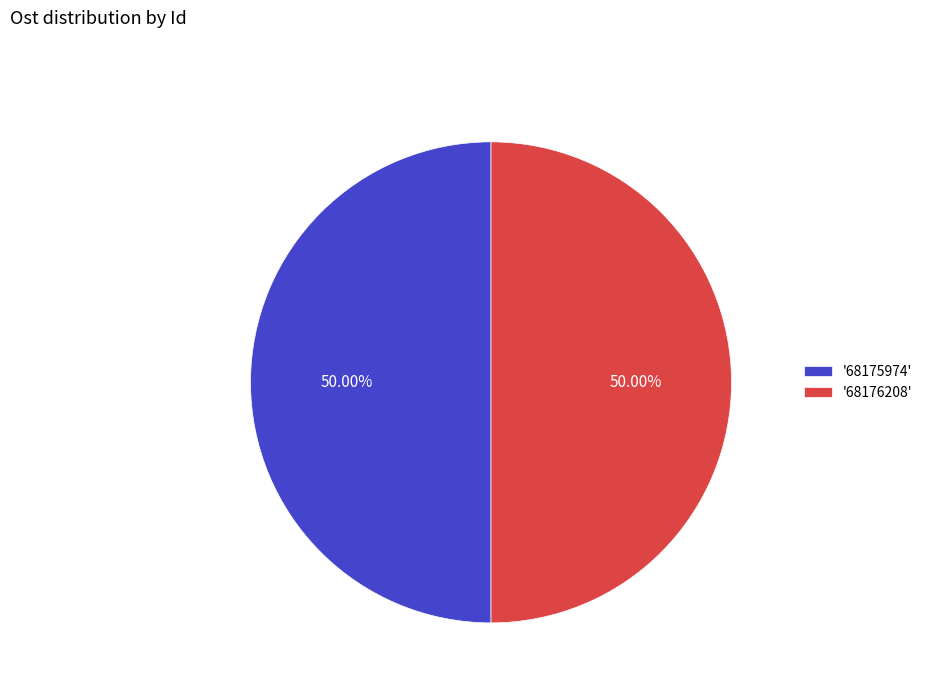

Approximately how many times larger is the value at '68176208' compared to '68175974'?

1.0